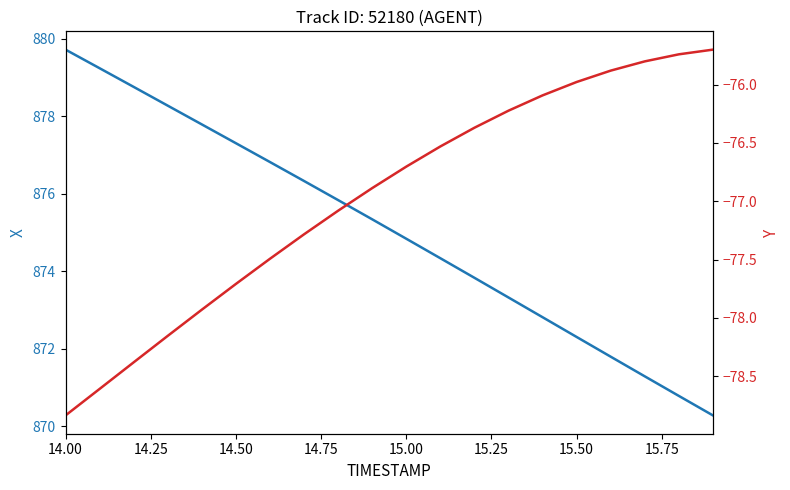

True or false: X and Y cross at least once.

False